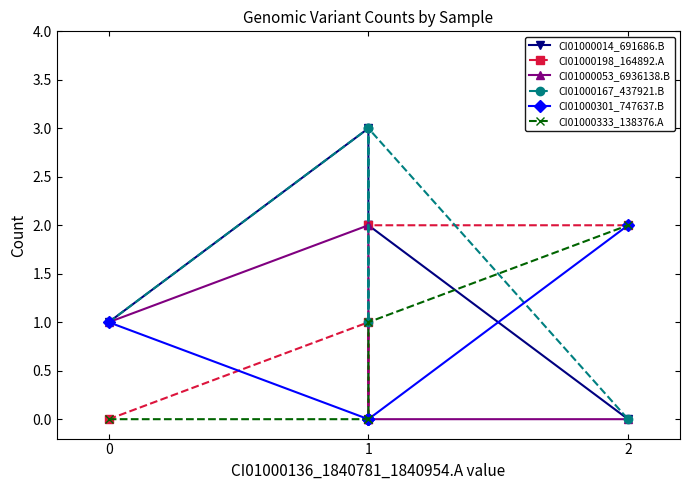

At which label does CI01000301_747637.B reach its minimum?

1